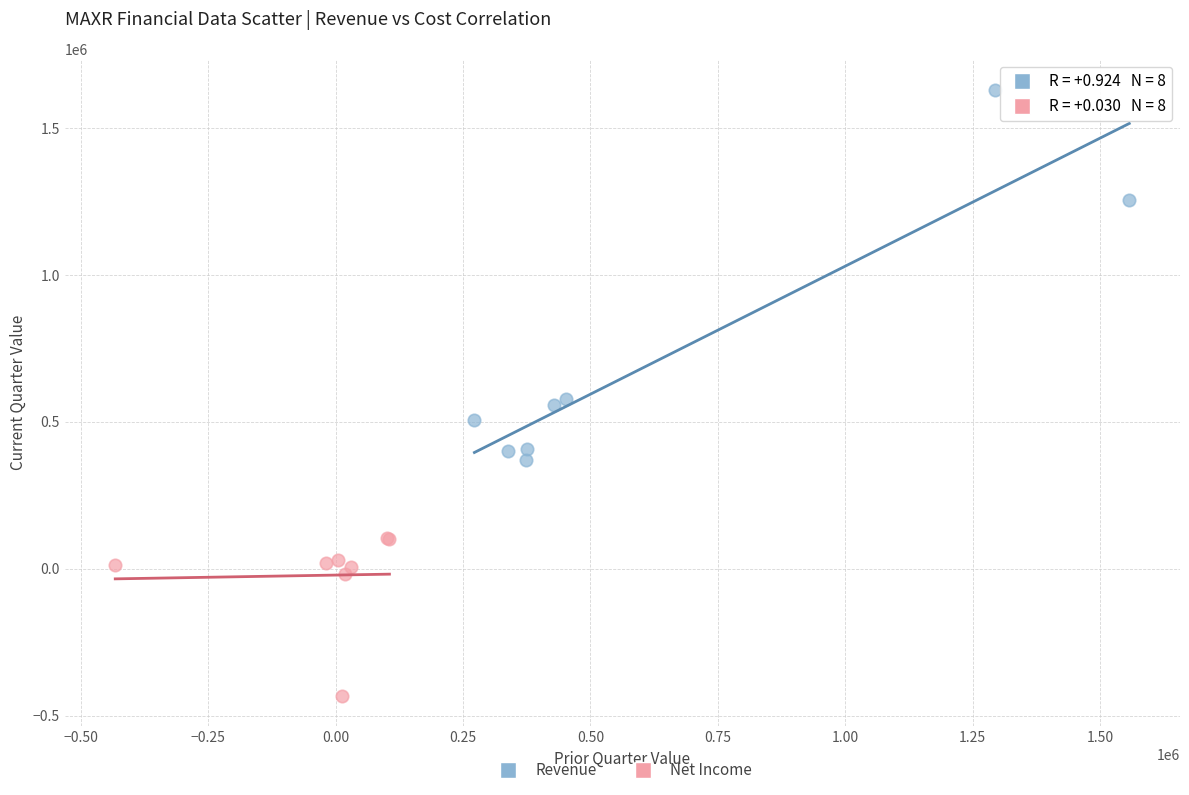

Which series has the widest spread of Y values?

Revenue